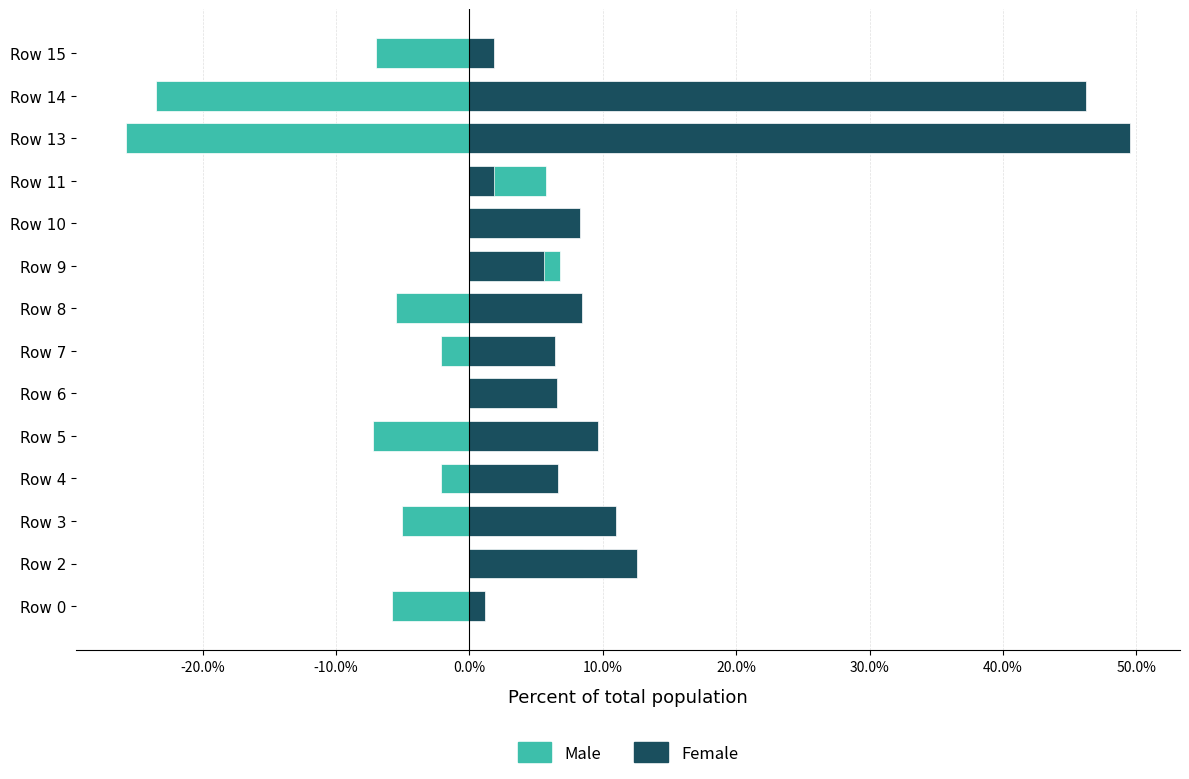

What is the sum of all Female values?

175.8